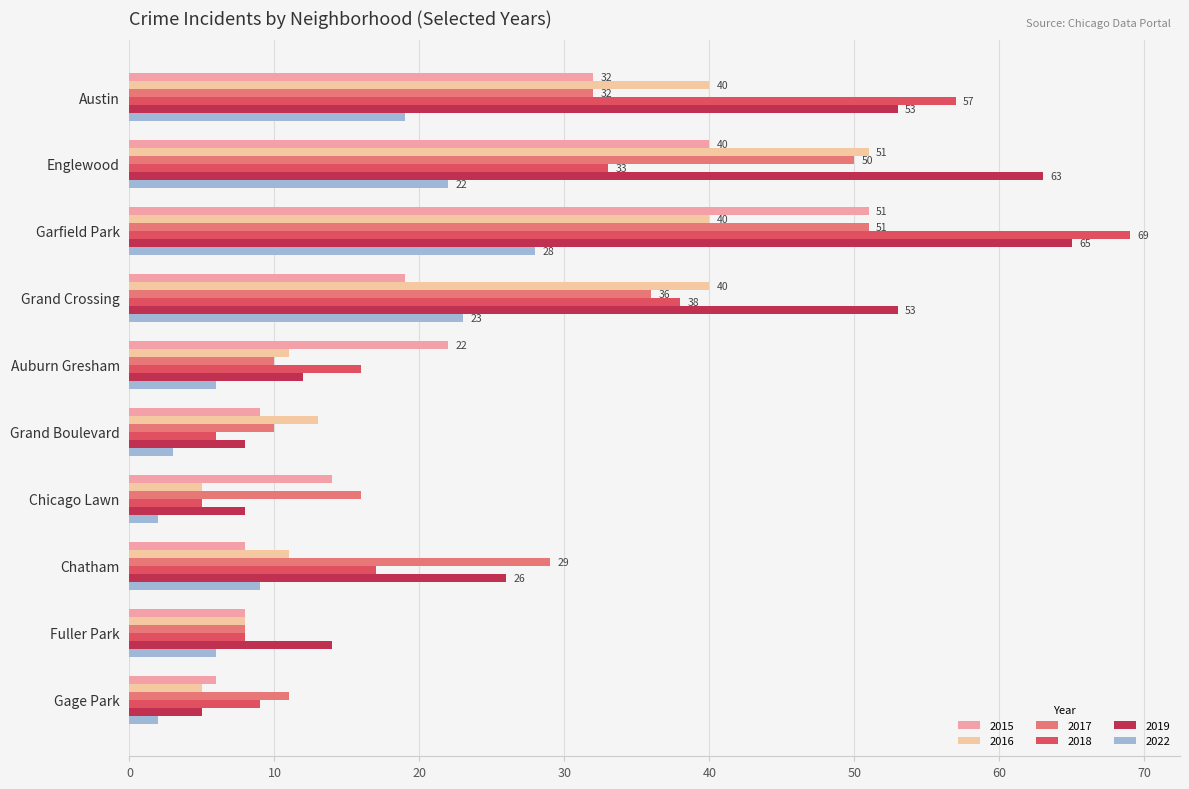

What is the difference between the second highest and minimum values in the 2022 series?

21